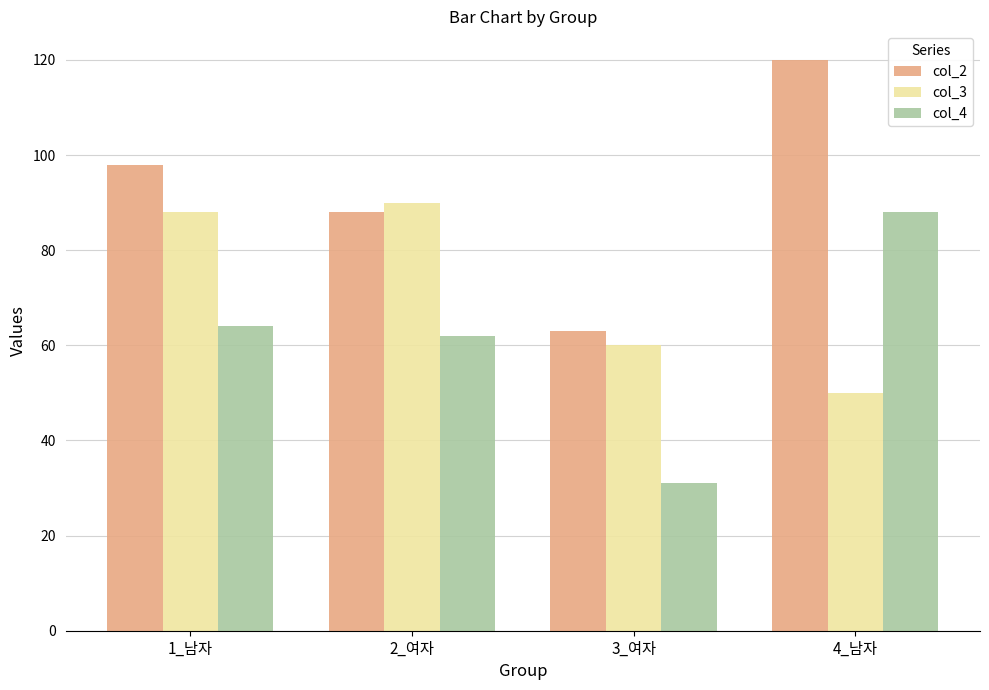

Reading right to left, list all the values displayed in this chart.

col_2: 4_남자=120	3_여자=63	2_여자=88	1_남자=98
col_3: 4_남자=50	3_여자=60	2_여자=90	1_남자=88
col_4: 4_남자=88	3_여자=31	2_여자=62	1_남자=64